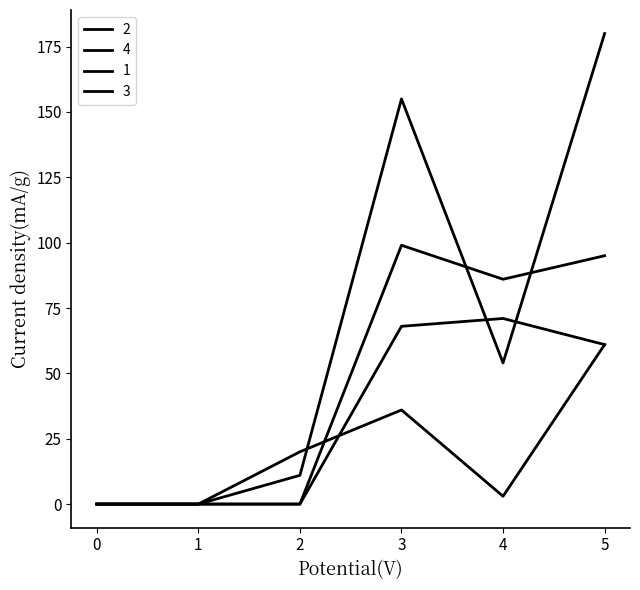

Reading right to left, what are all the values shown in this chart?

2: 5=61	4=3	3=36	2=20	1=0	0=0
4: 5=180	4=54	3=155	2=11	1=0	0=0
1: 5=95	4=86	3=99	2=0	1=0	0=0
3: 5=61	4=71	3=68	2=0	1=0	0=0